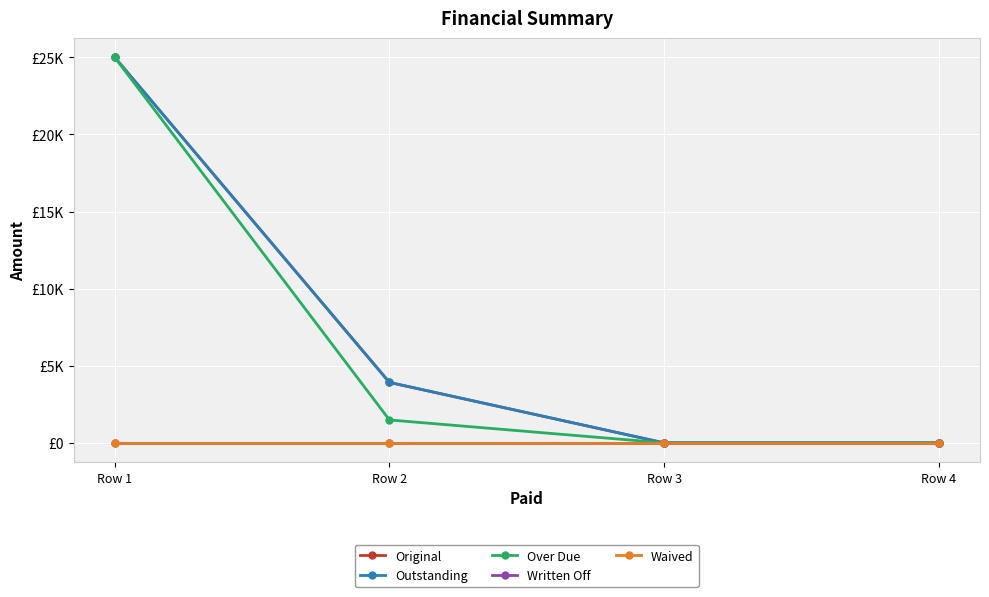

Which series has the largest range (max minus min)?

Original